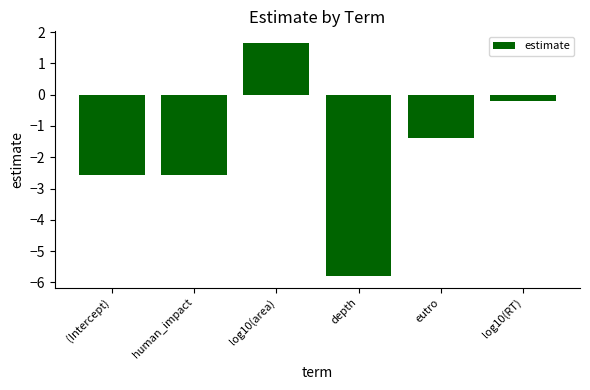

What position from the right is log10(area)?

4